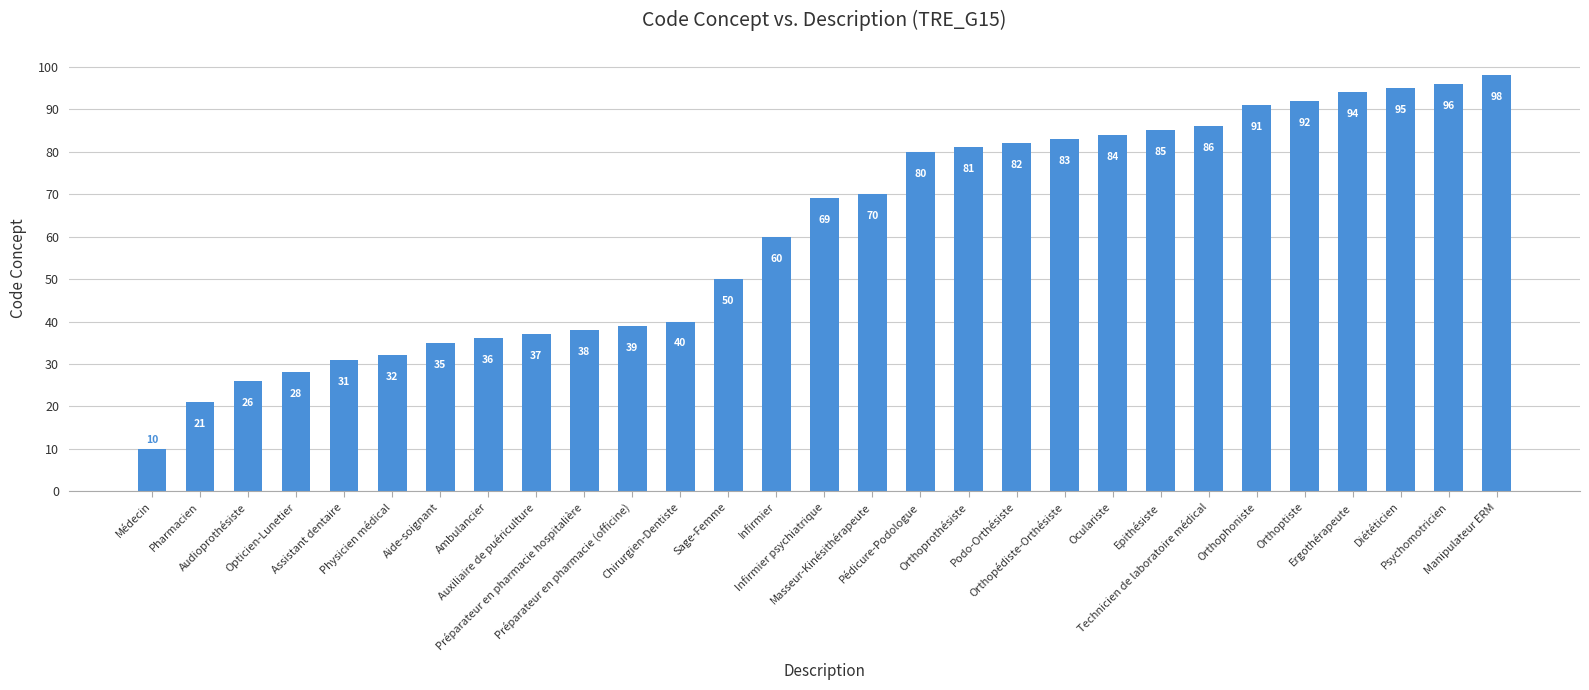

Rank the categories by value from highest to lowest.

Manipulateur ERM, Psychomotricien, Diététicien, Ergothérapeute, Orthoptiste, Orthophoniste, Technicien de laboratoire médical, Epithésiste, Oculariste, Orthopédiste-Orthésiste, Podo-Orthésiste, Orthoprothésiste, Pédicure-Podologue, Masseur-Kinésithérapeute, Infirmier psychiatrique, Infirmier, Sage-Femme, Chirurgien-Dentiste, Préparateur en pharmacie (officine), Préparateur en pharmacie hospitalière, Auxiliaire de puériculture, Ambulancier, Aide-soignant, Physicien médical, Assistant dentaire, Opticien-Lunetier, Audioprothésiste, Pharmacien, Médecin